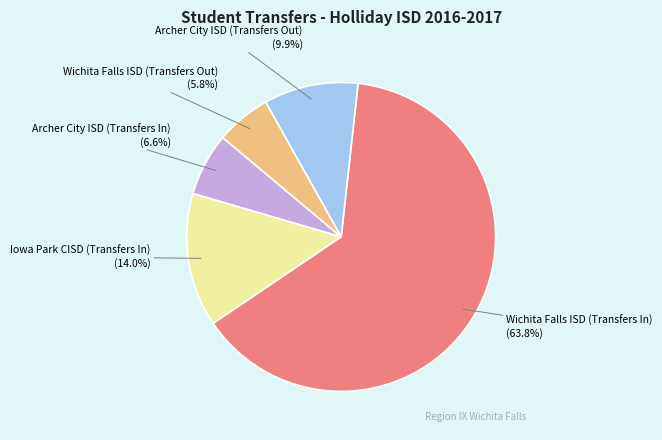

Count the number of slices in the pie.

5